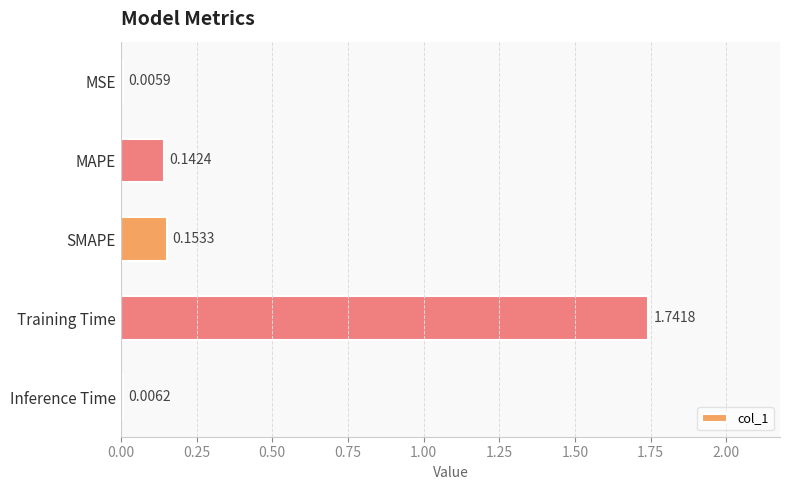

Which has a higher value, MSE or Training Time?

Training Time